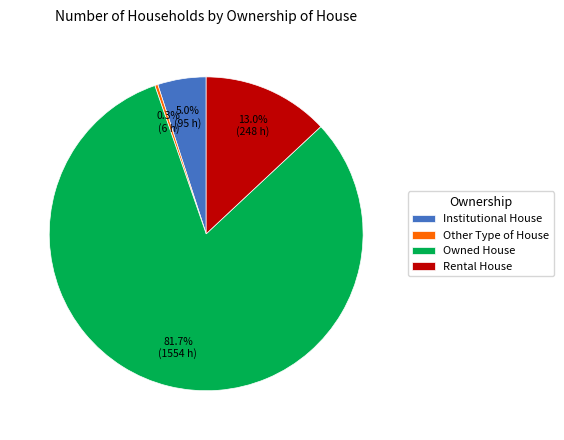

How many slices are in this pie chart?

4